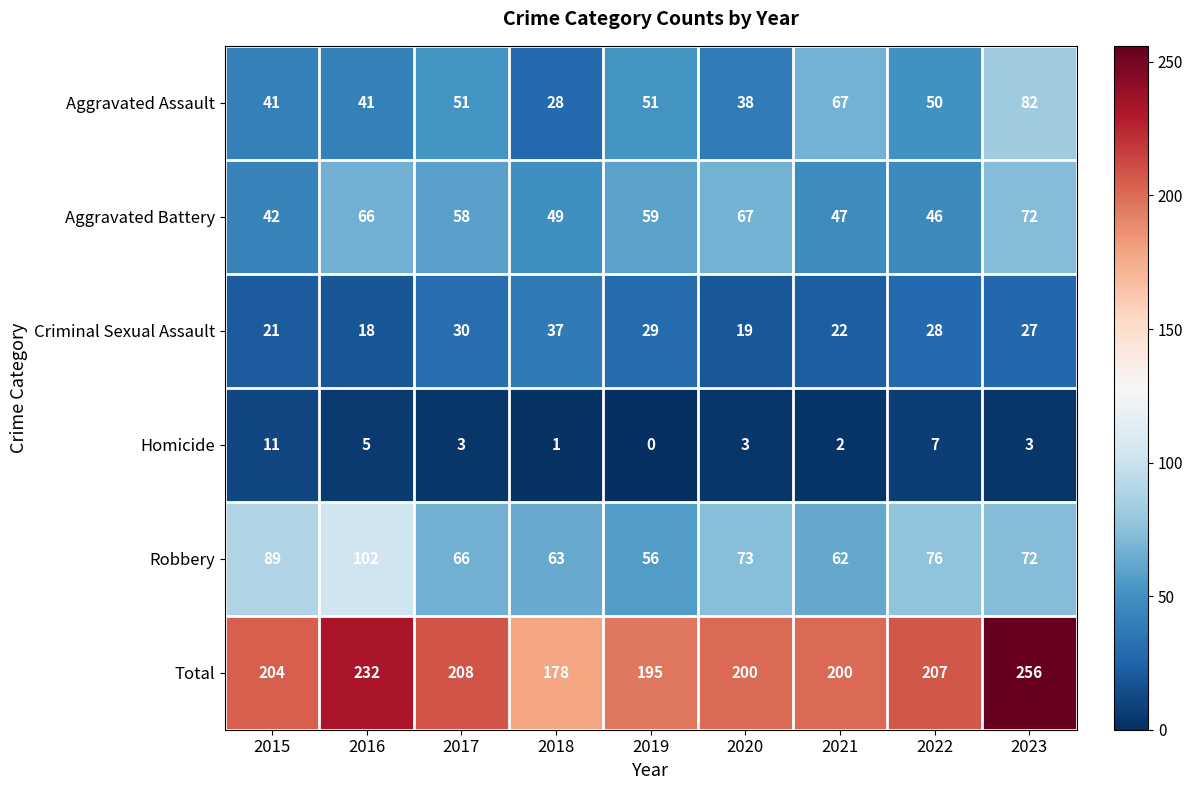

At which category is the sum across all series the highest?

2023